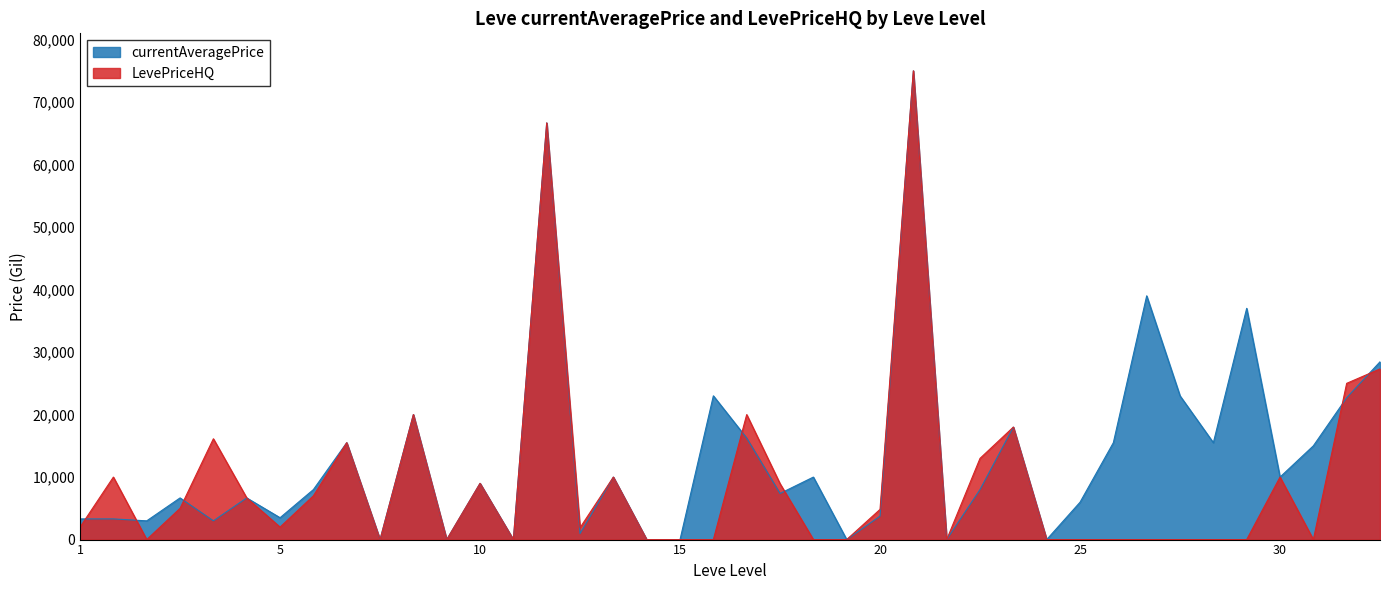

In currentAveragePrice, how many points are higher than both neighbors (excluding endpoints)?

14